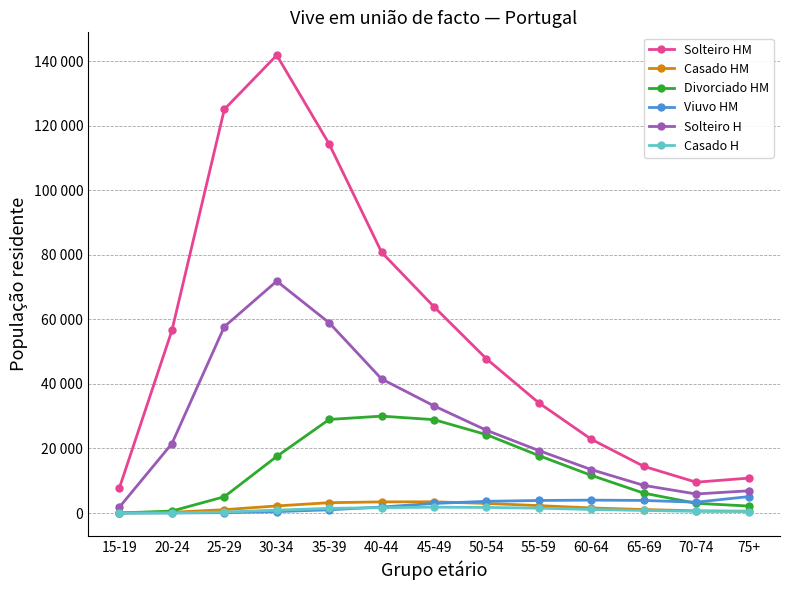

Which series has the largest range (max minus min)?

Solteiro HM